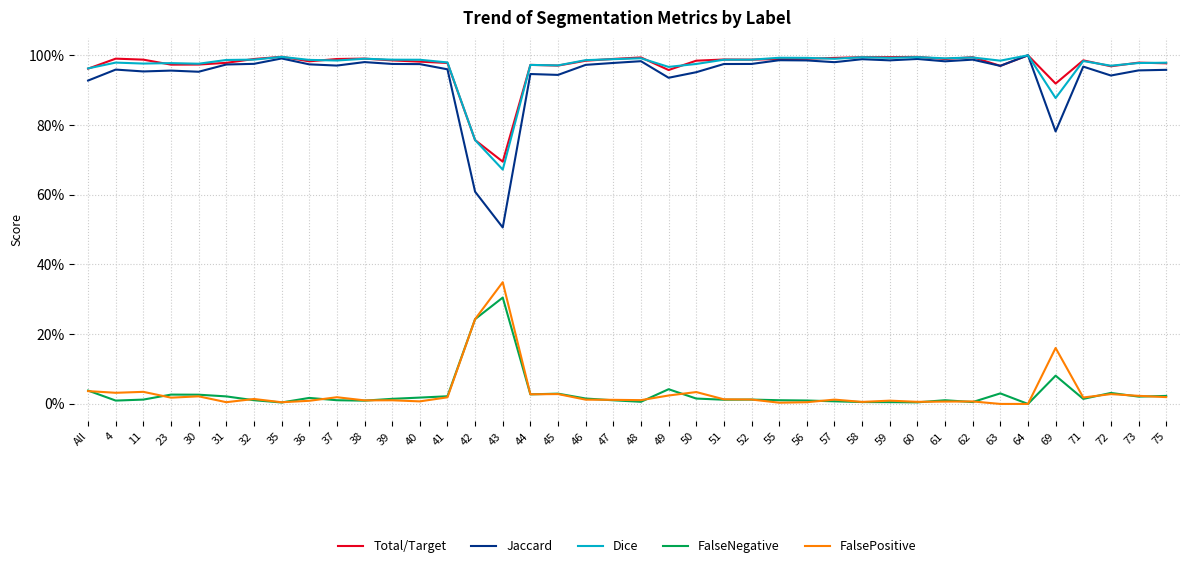

Which series has the largest total across all categories?

Total/Target